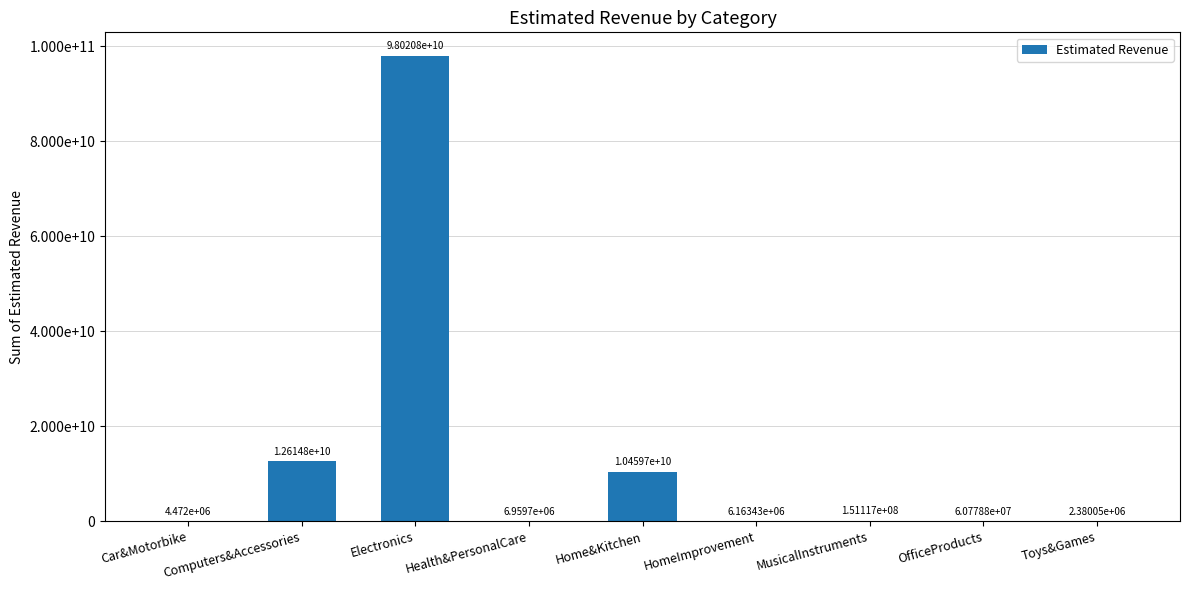

What is the value of the 9th bar from the left?

2380050.0